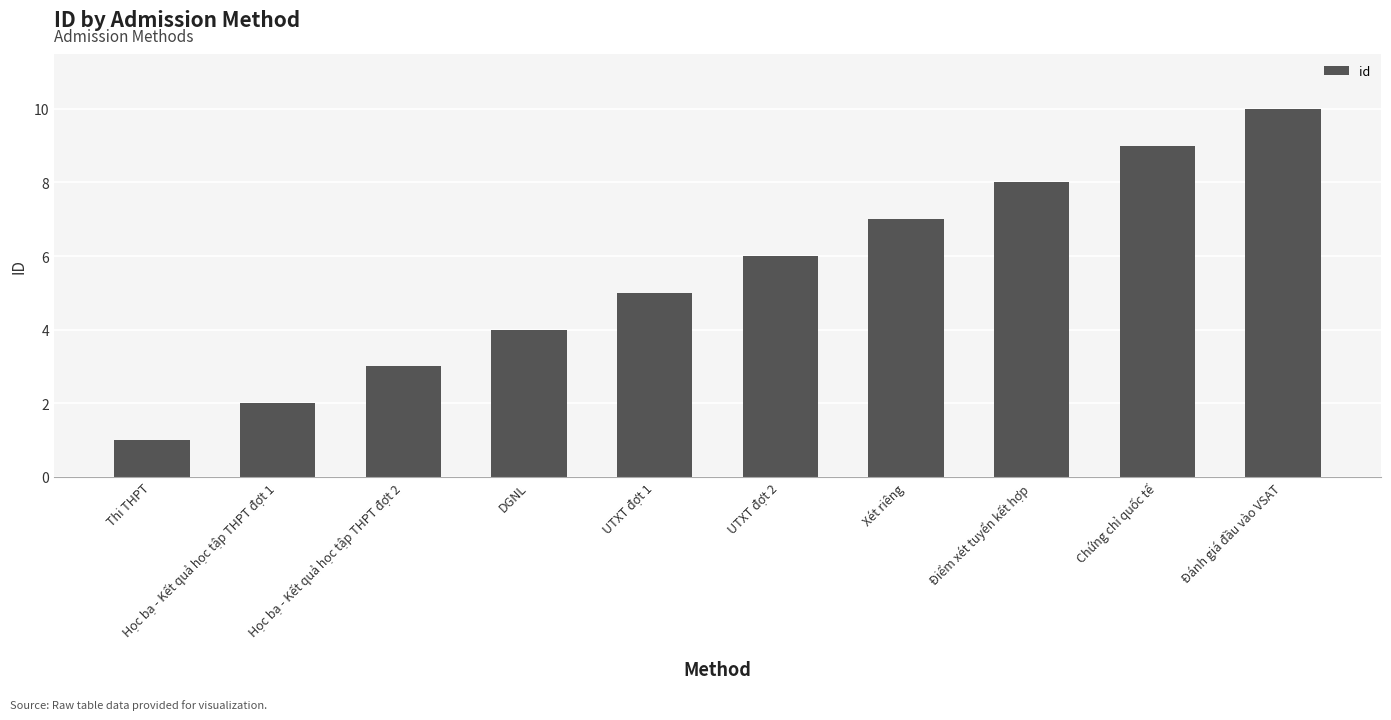

What is the smallest value displayed?

1